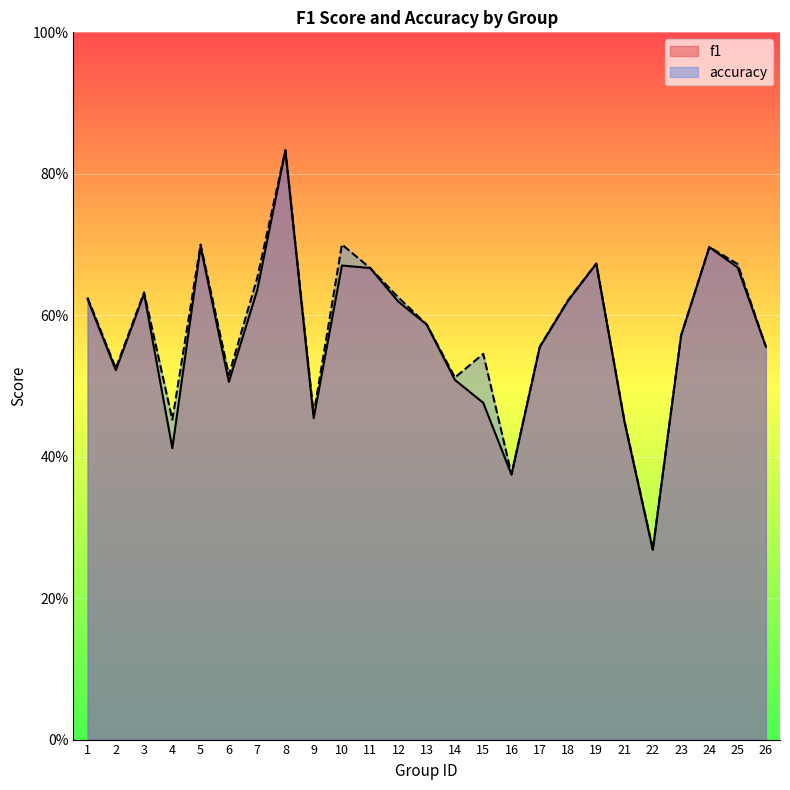

How many accuracy values are between 0 and 1?

25